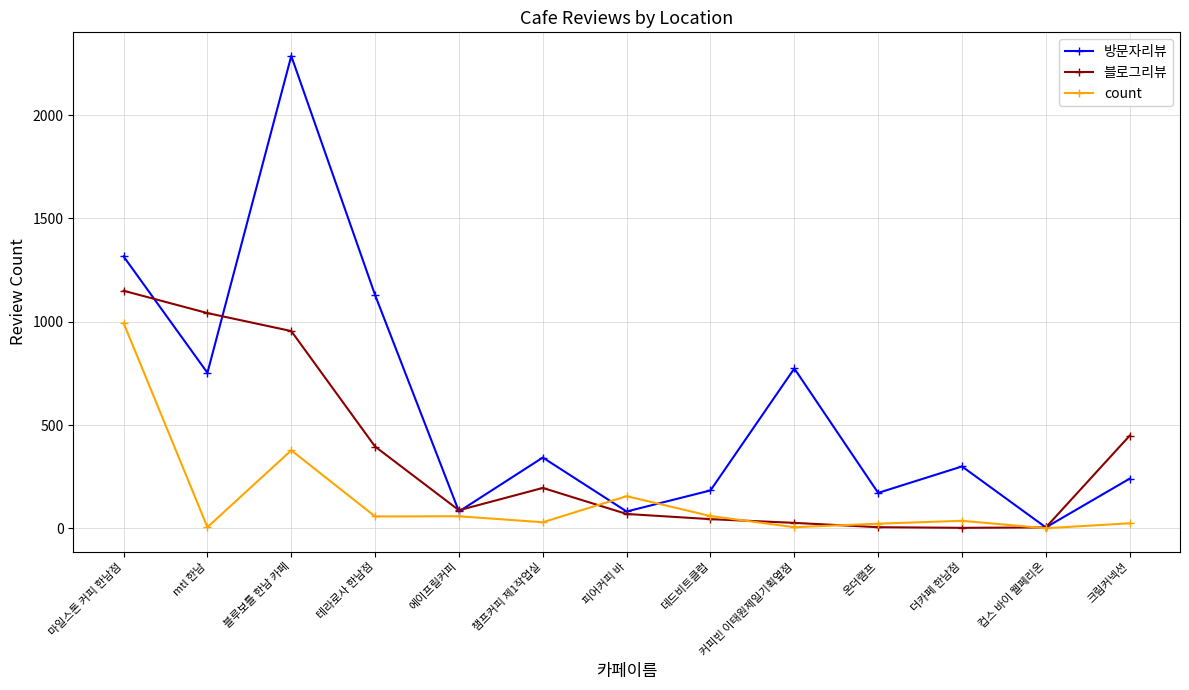

What is the label of the 11th point from the right?

블루보틀 한남 카페